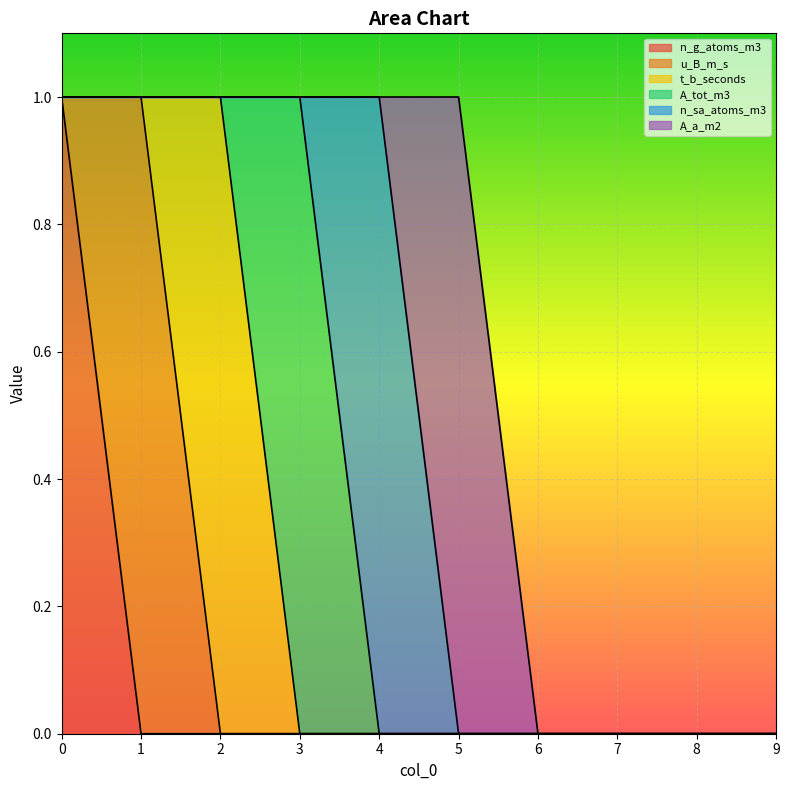

How many positive values does the n_g_atoms_m3 series have?

1